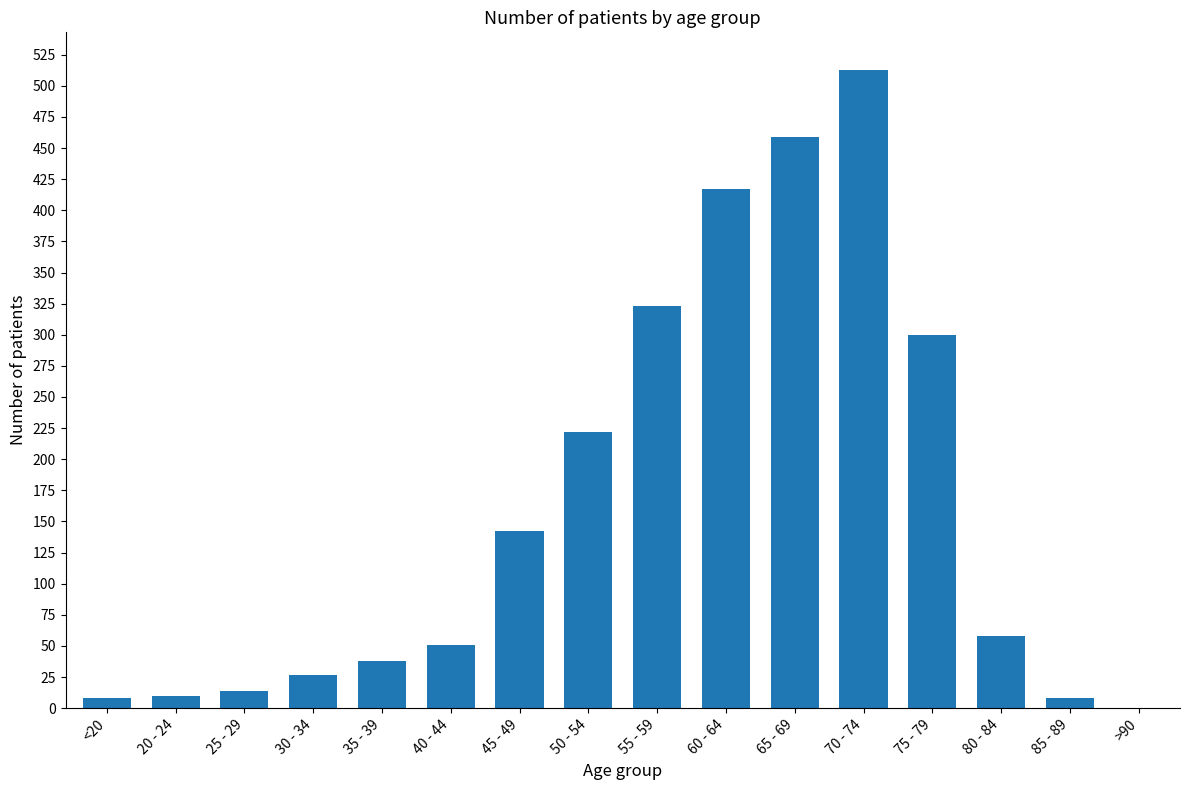

What is the sum of all values?

2590